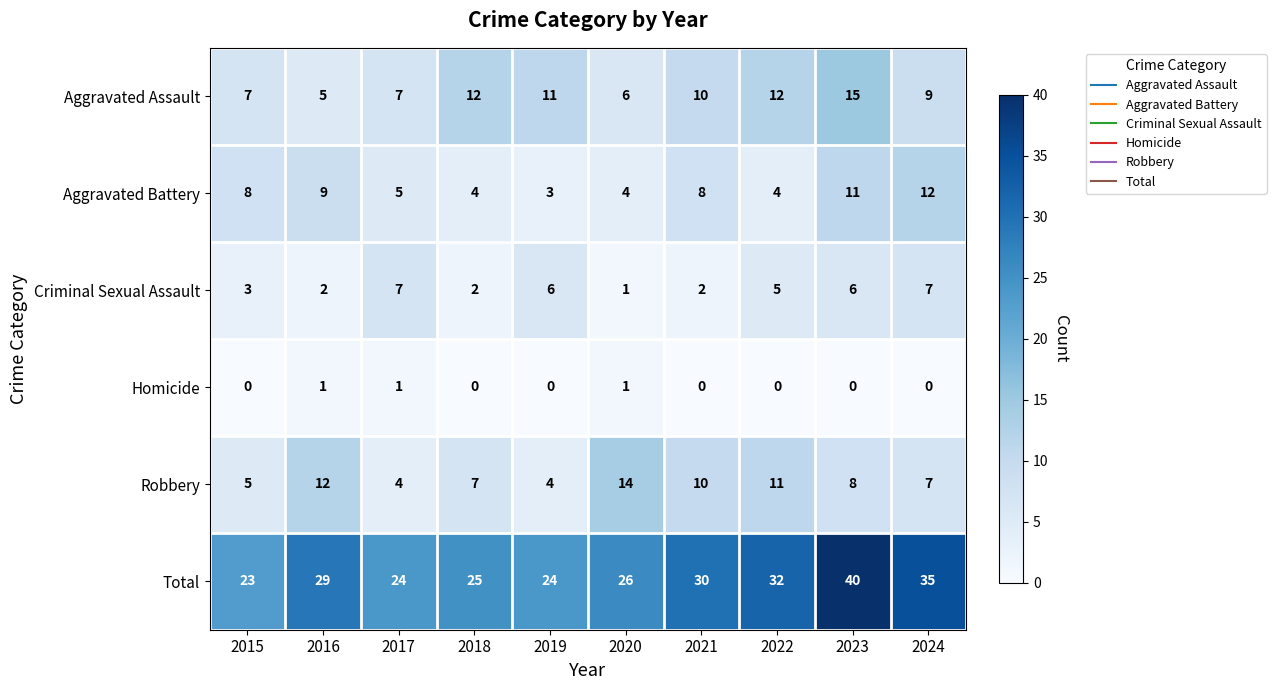

Where does the Criminal Sexual Assault series first go above 5?

2017